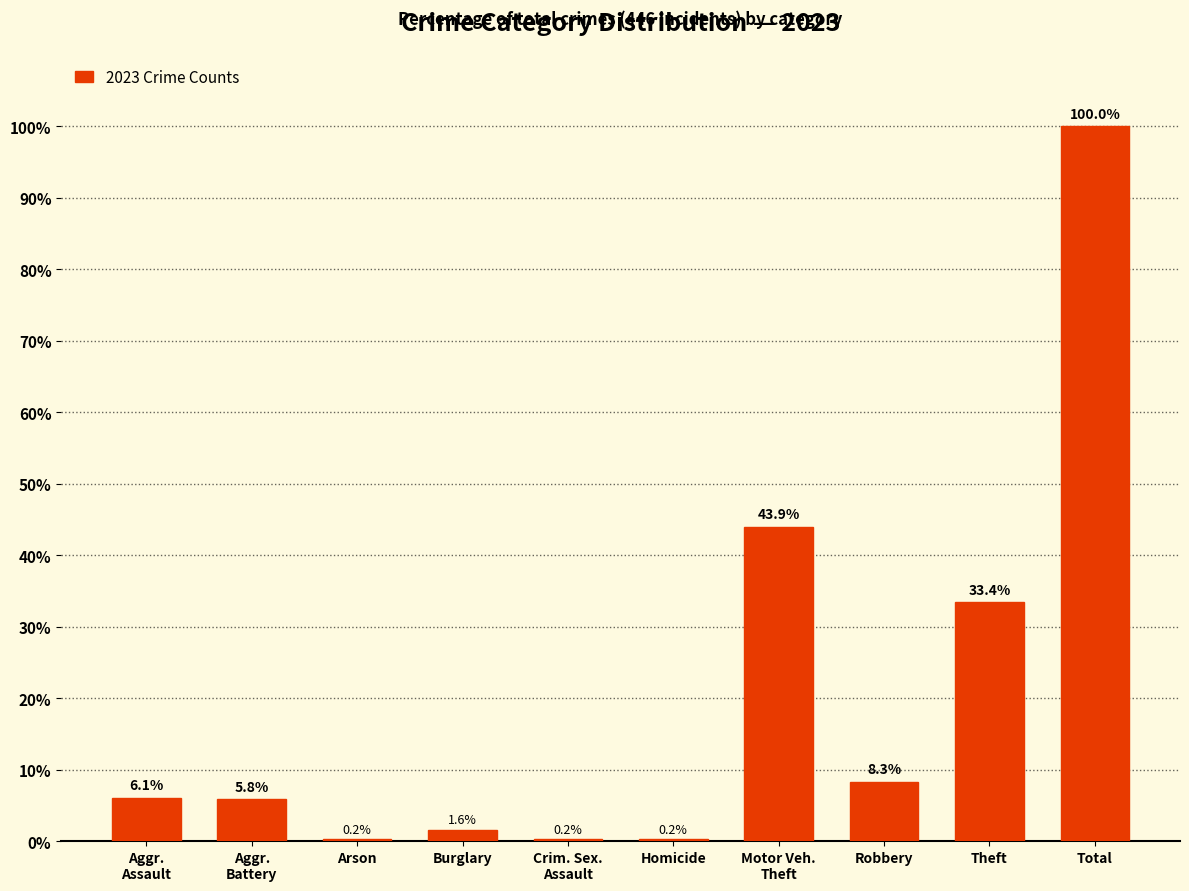

What is the average value?

20.0